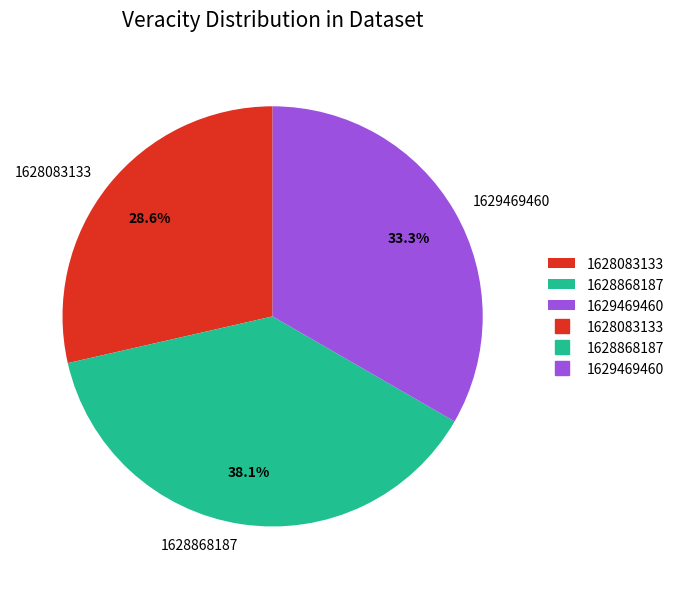

Combined, what portion of the pie is 1629469460 and 1628868187?

71.4%